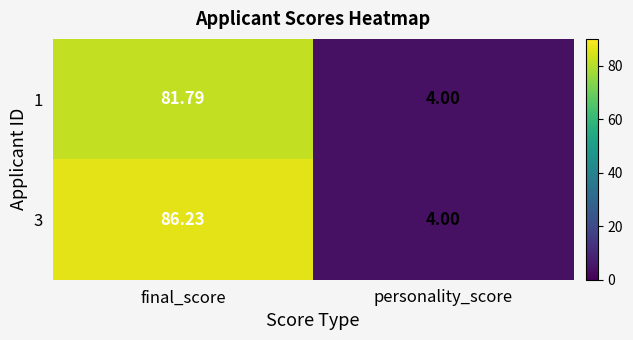

Which label corresponds to the smallest value in the chart?

personality_score